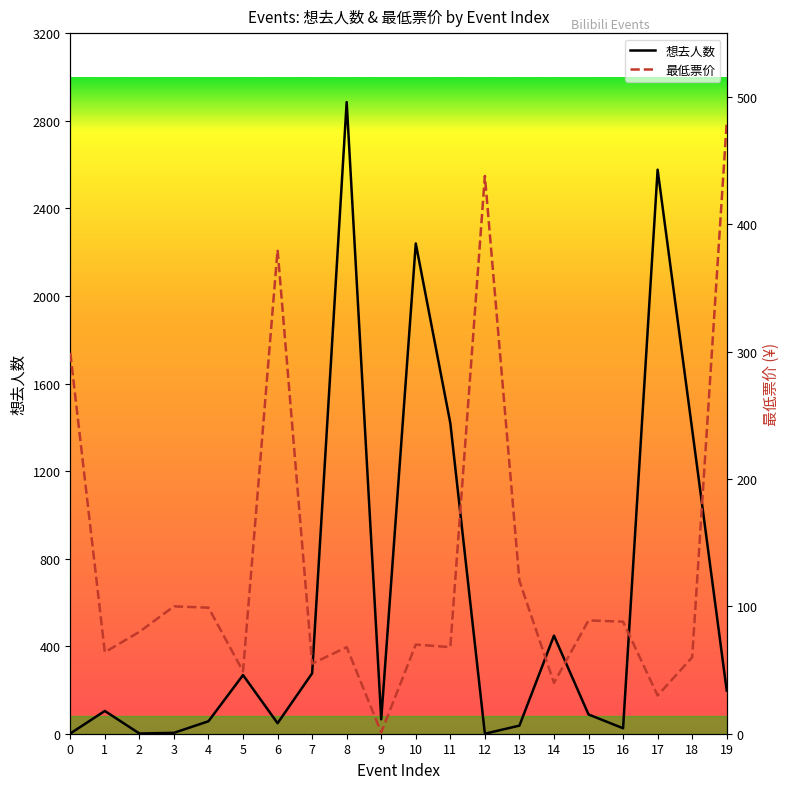

Rank the categories by 想去人数 value from lowest to highest.

12, 0, 2, 3, 16, 13, 6, 4, 9, 15, 1, 19, 5, 7, 14, 18, 11, 10, 17, 8